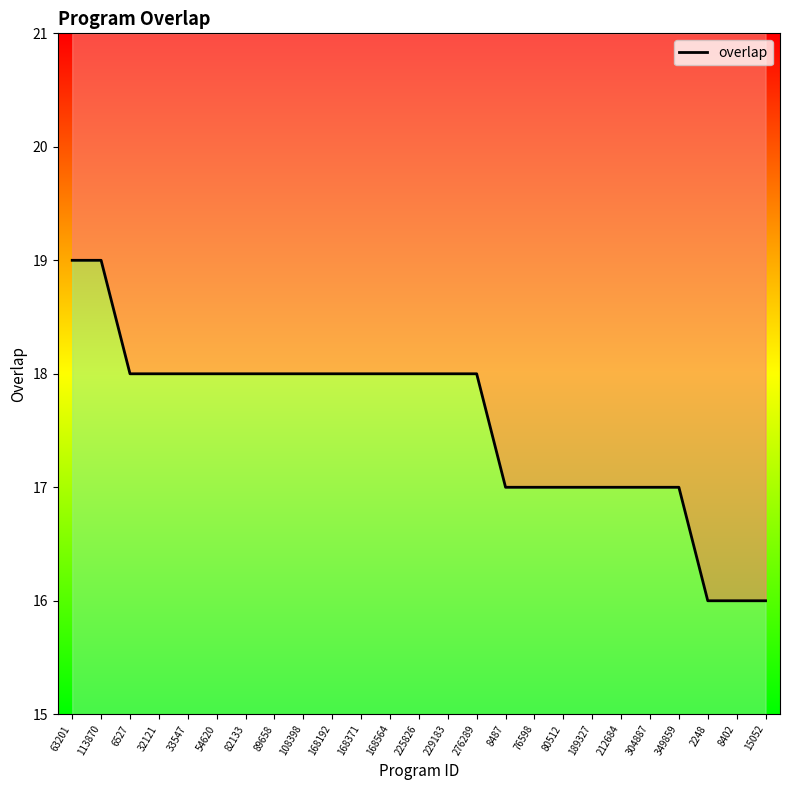

Is it true that the value at 349859 is 8?

False